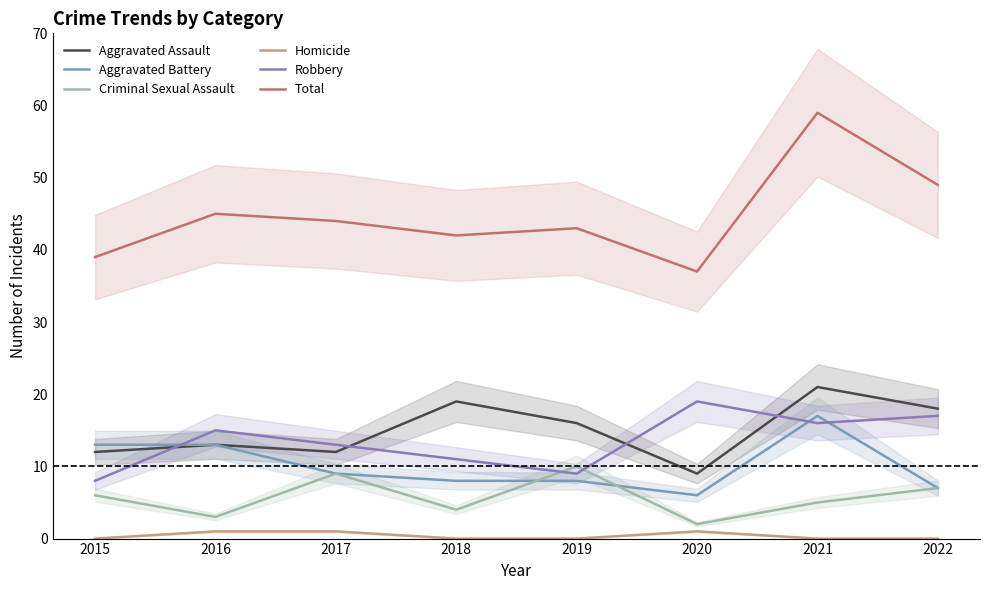

Which category has the highest value across all series?

2021